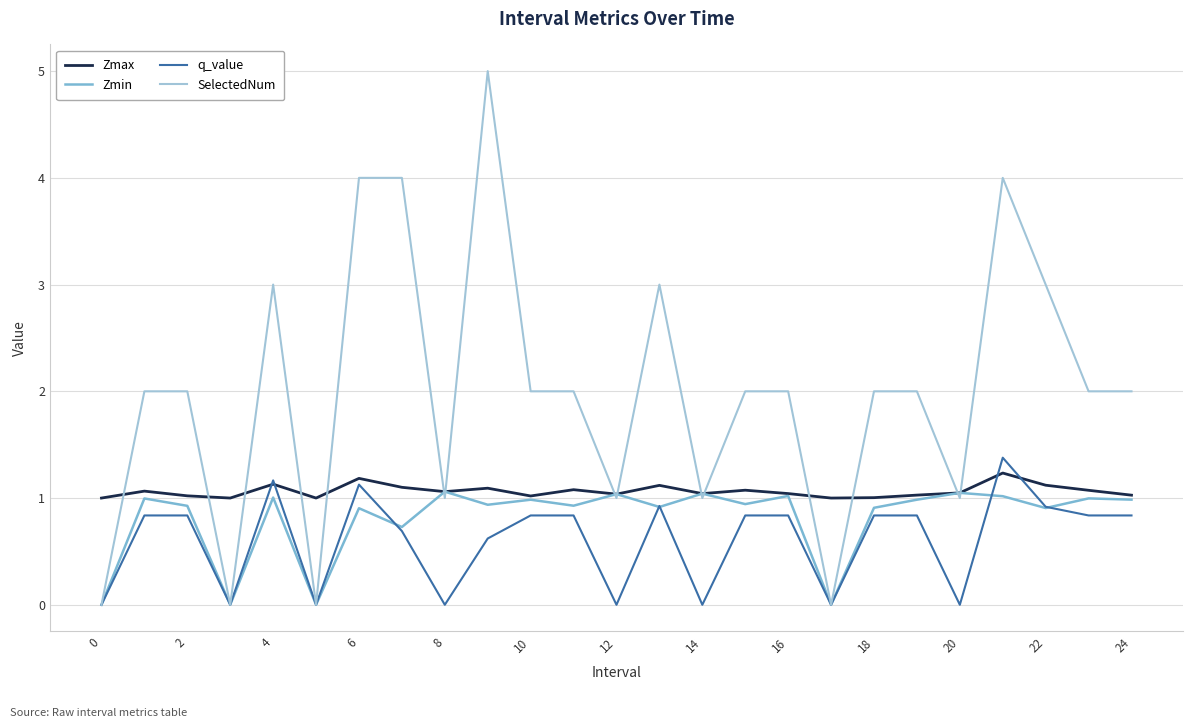

Which series has the widest spread of values?

SelectedNum